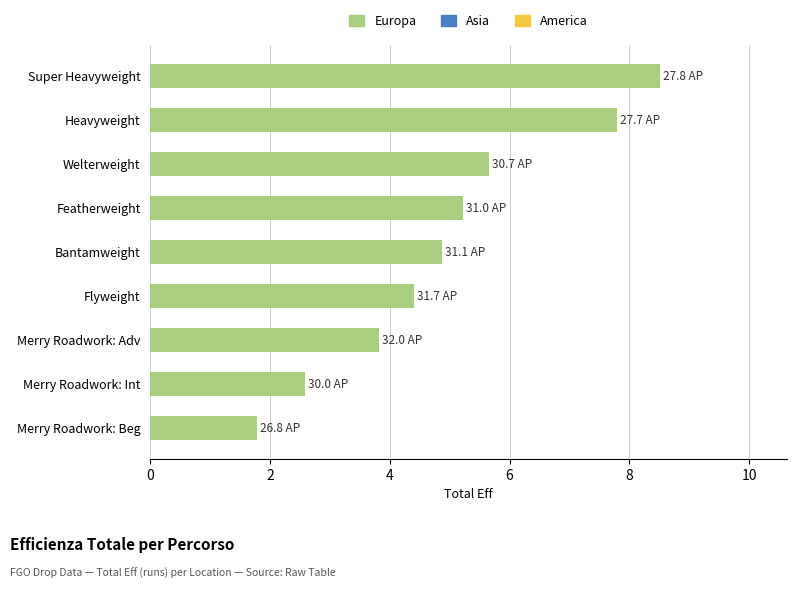

The value at Super Heavyweight is 8.5. True or false?

True